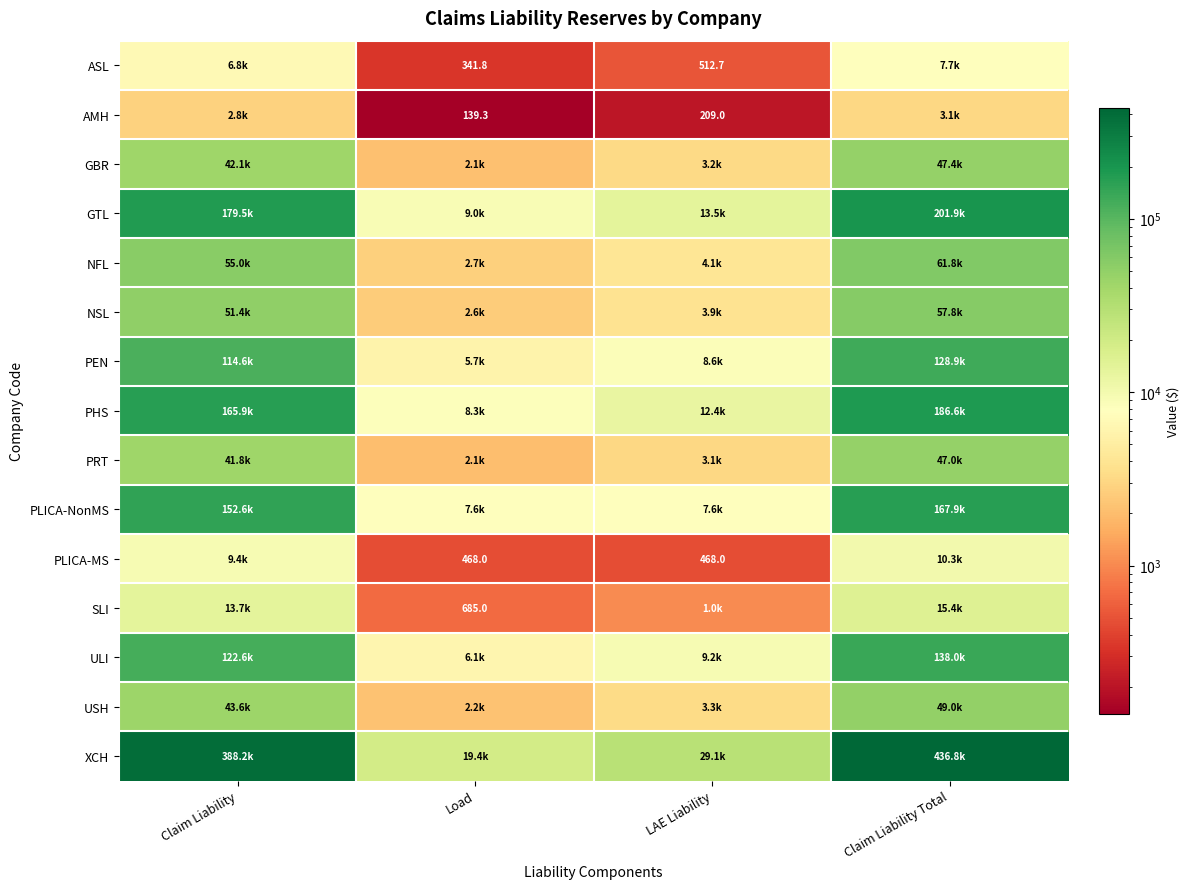

At which category is the sum across all series the highest?

Claim Liability Total